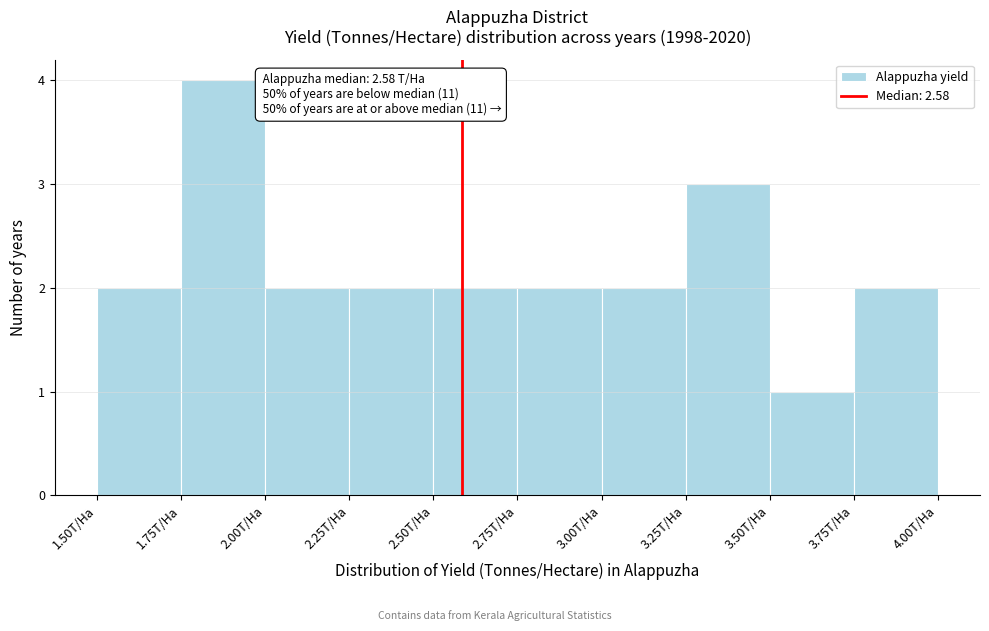

Which range on the x-axis has the tallest bar?

1.75 to 2.00